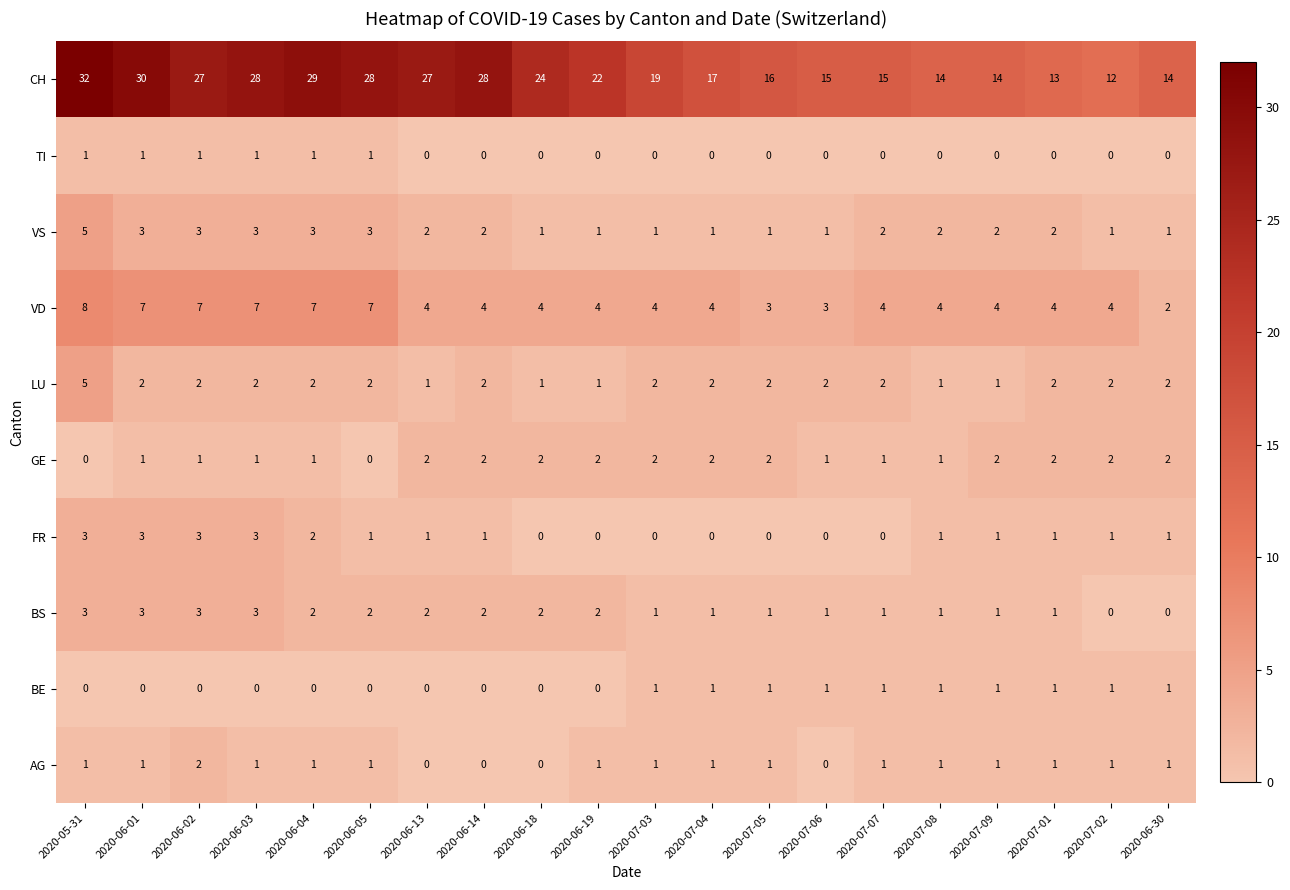

True or false: CH has a value of 28 at 2020-06-14.

True